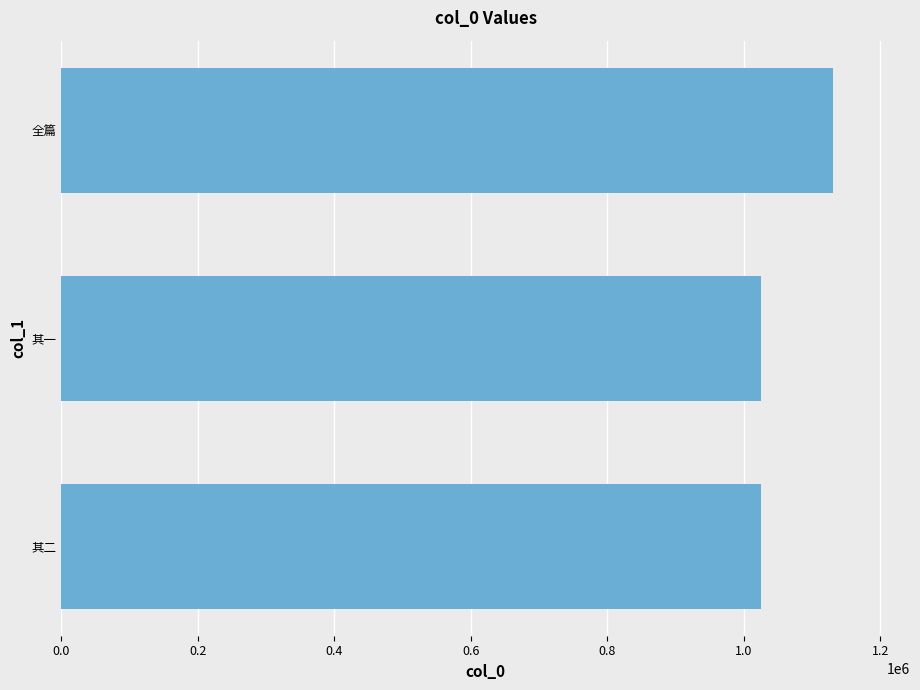

Which has a higher value, 其二 or 全篇?

全篇